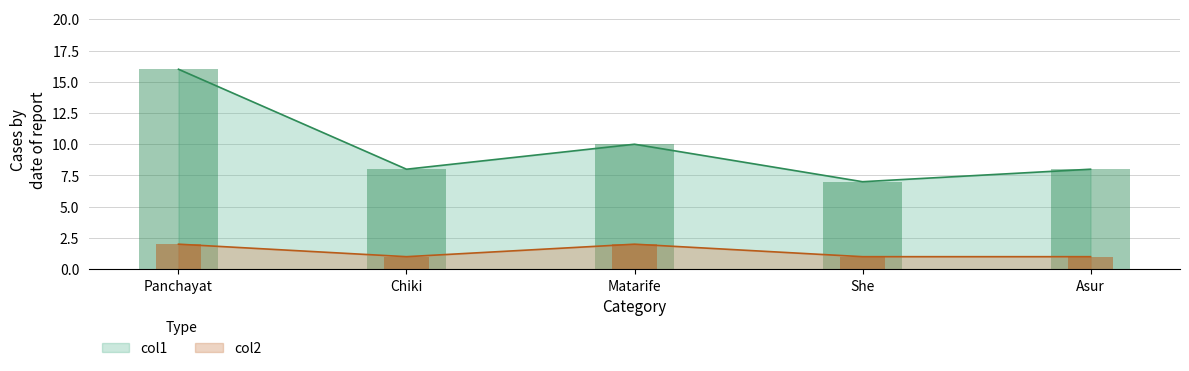

At Chiki, list the series in order from smallest to largest.

col2, col1